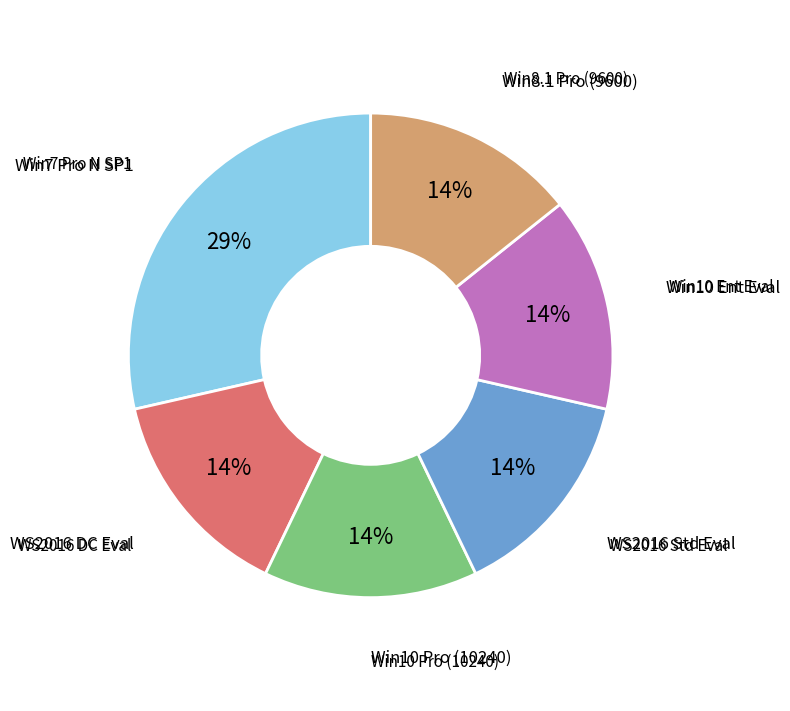

Is there any slice that represents more than half of the pie?

No